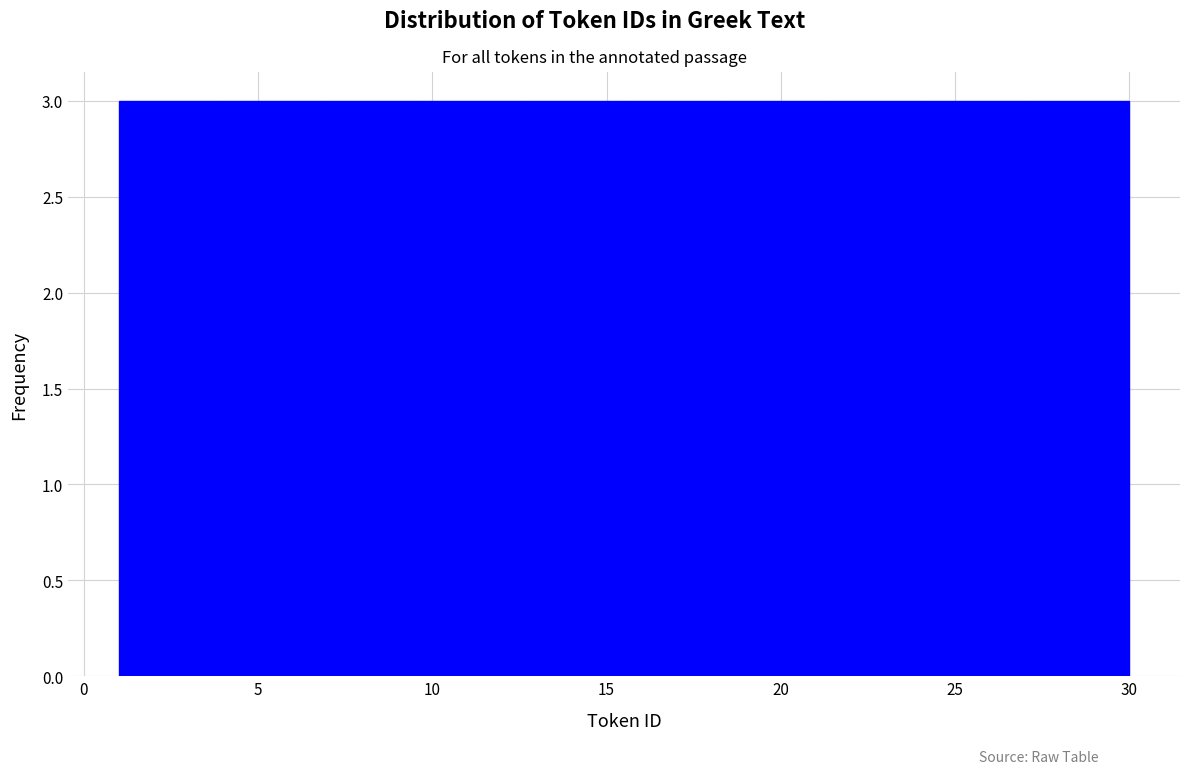

Reading left to right, transcribe this chart: for each bar, give the range it covers on the x-axis and its height. Neither the bar edges nor the heights are printed on the chart, so give them approximately, as read against the axes.

1.0 to 3.9: 3
3.9 to 6.8: 3
6.8 to 9.7: 3
9.7 to 12.6: 3
12.6 to 15.5: 3
15.5 to 18.4: 3
18.4 to 21.3: 3
21.3 to 24.2: 3
24.2 to 27.1: 3
27.1 to 30.0: 3